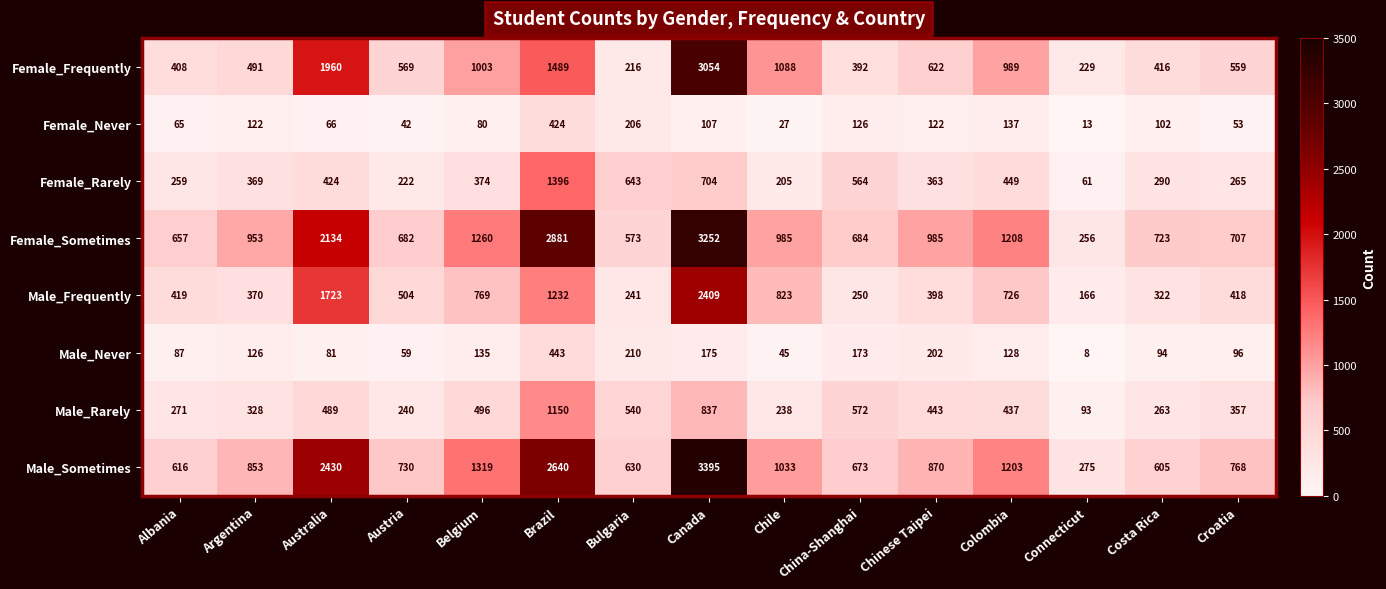

The Male_Frequently series shows 166 at Connecticut. True or false?

True